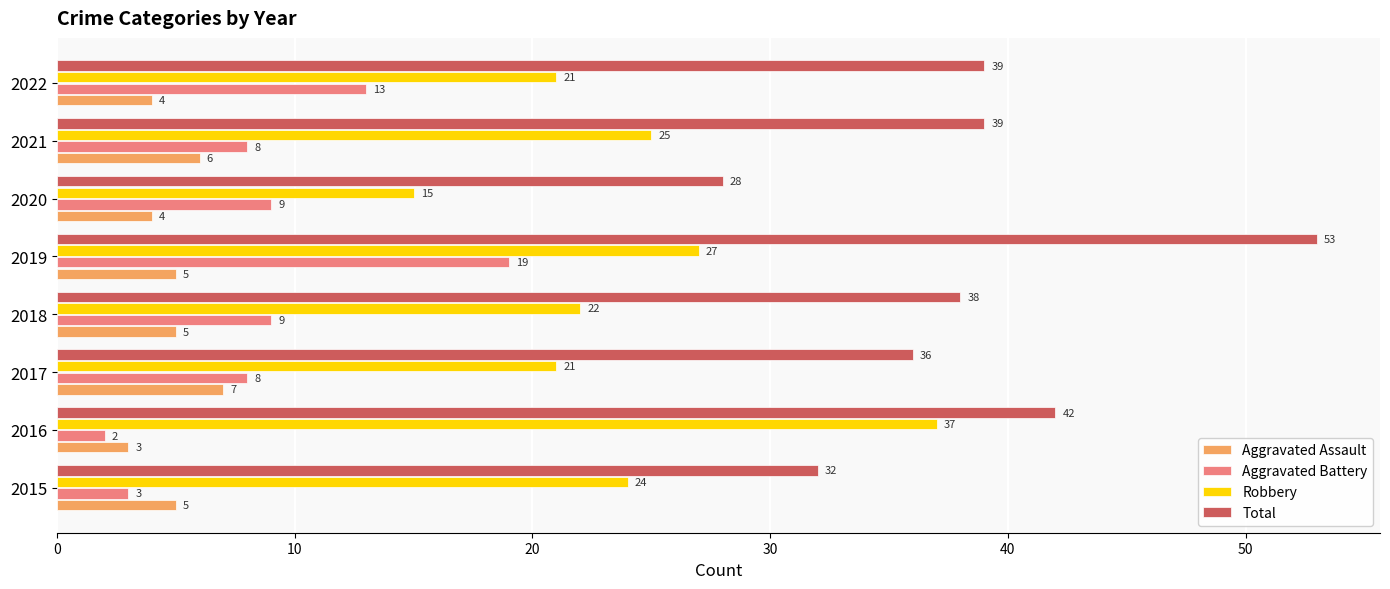

Which series has the widest spread of values?

Total